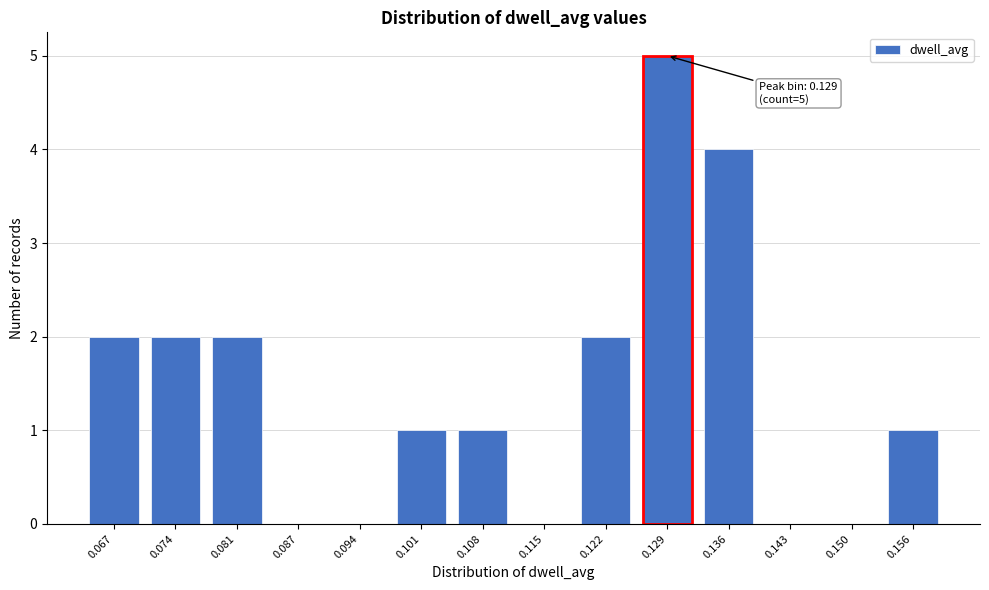

Reading right to left, transcribe all the data shown in this chart.

0.156=1	0.150=0	0.143=0	0.136=4	0.129=5	0.122=2	0.115=0	0.108=1	0.101=1	0.094=0	0.087=0	0.081=2	0.074=2	0.067=2